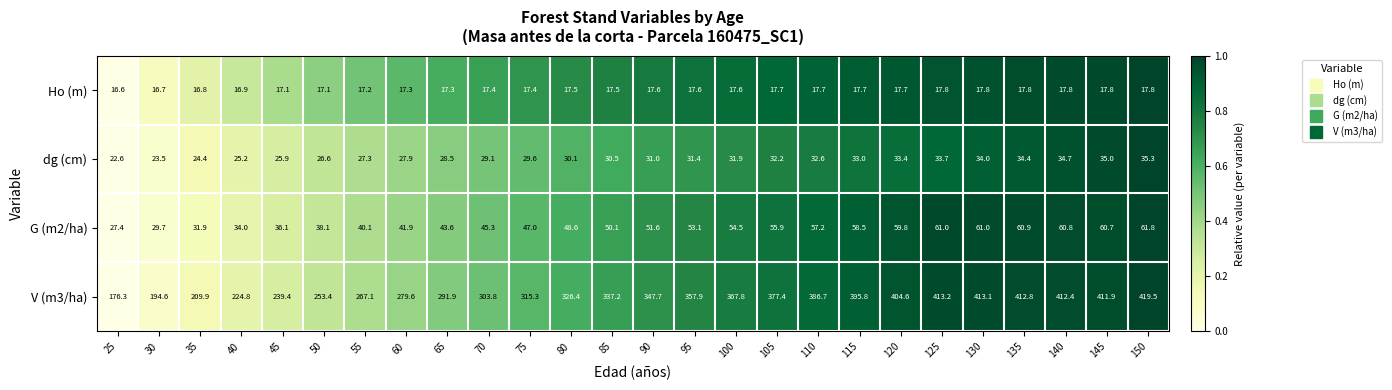

What is the total value across all series at 130?

525.9